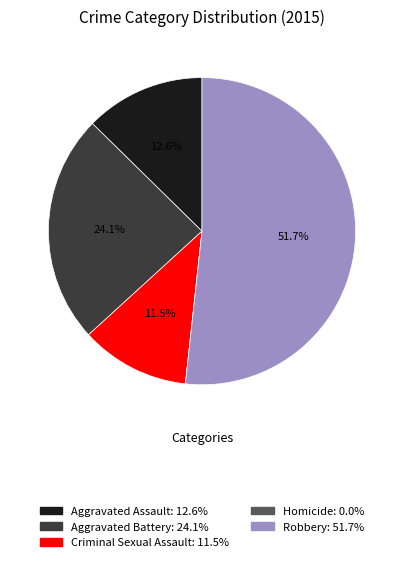

Does any single category account for the majority?

Yes